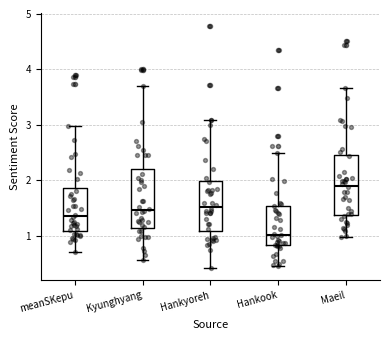

Reading left to right, read every box against the y-axis: the position of its median line, the range the box covers, and the ends of its whiskers. The values are not printed on the chart, so give them approximately, as read against the axis.

meanSKepu: median 1.4, box 1.1 to 1.9, whiskers 0.7 to 3.0
Kyunghyang: median 1.5, box 1.1 to 2.2, whiskers 0.6 to 3.7
Hankyoreh: median 1.5, box 1.1 to 2.0, whiskers 0.4 to 3.1
Hankook: median 1.0, box 0.8 to 1.5, whiskers 0.5 to 2.5
Maeil: median 1.9, box 1.4 to 2.5, whiskers 1.0 to 3.7